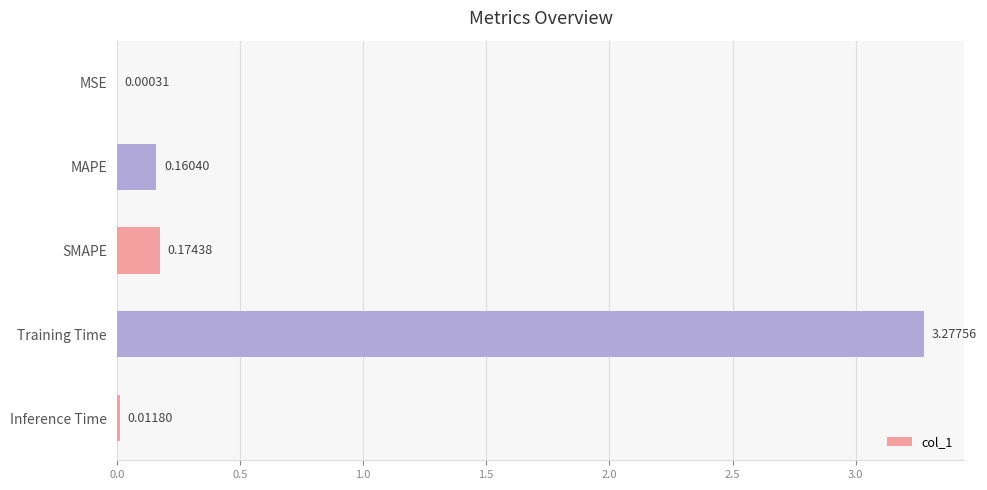

Between Inference Time and Training Time, which is larger?

Training Time